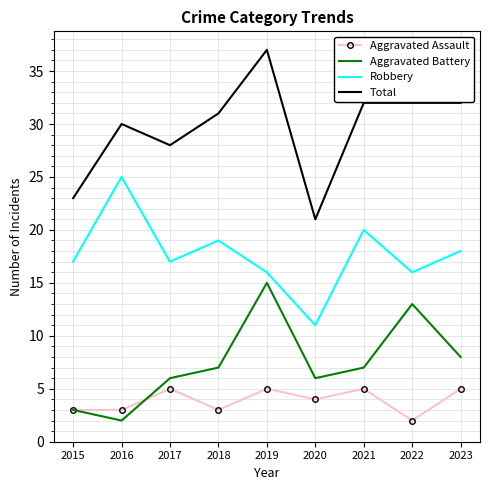

After their last crossing, which series has the higher values: Aggravated Assault or Aggravated Battery?

Aggravated Battery